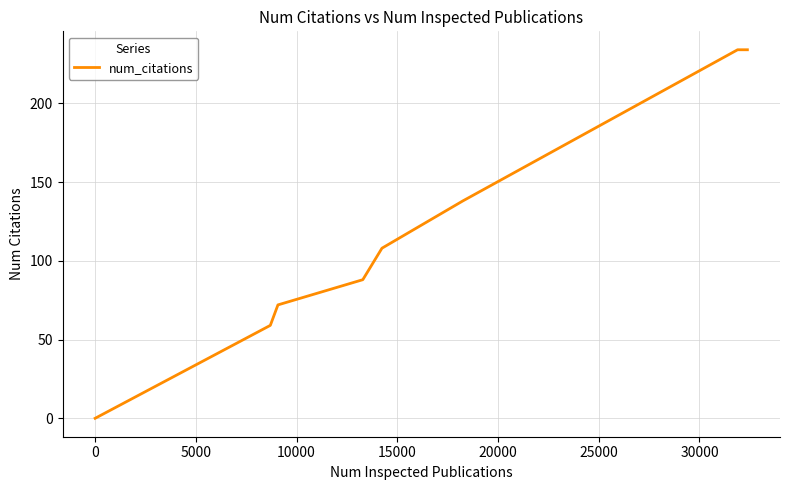

What is the average value?

117